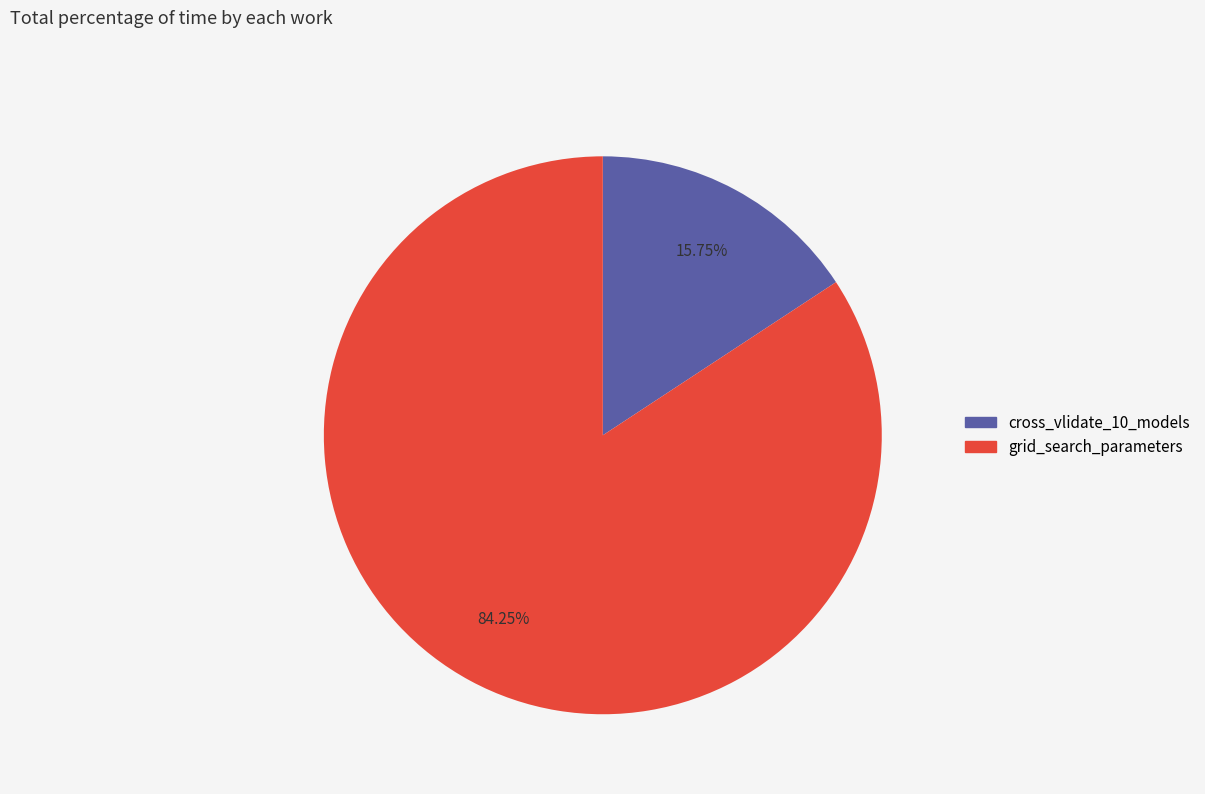

Which has a higher value, grid_search_parameters or cross_vlidate_10_models?

grid_search_parameters